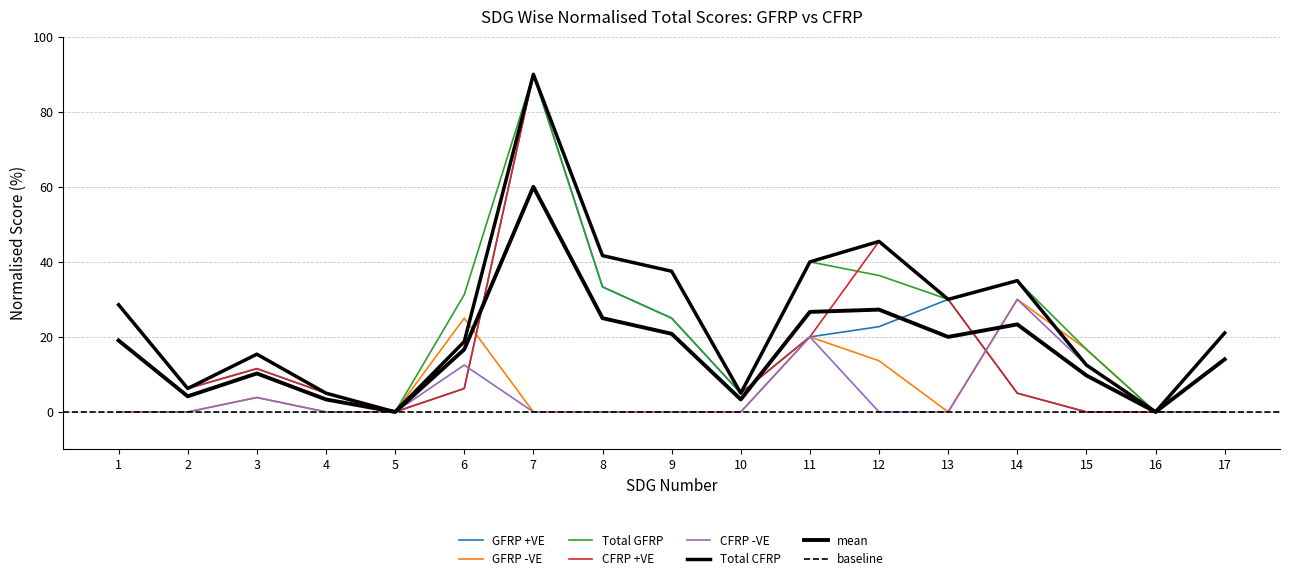

The value of CFRP +VE at 5 is 0.0. True or false?

True